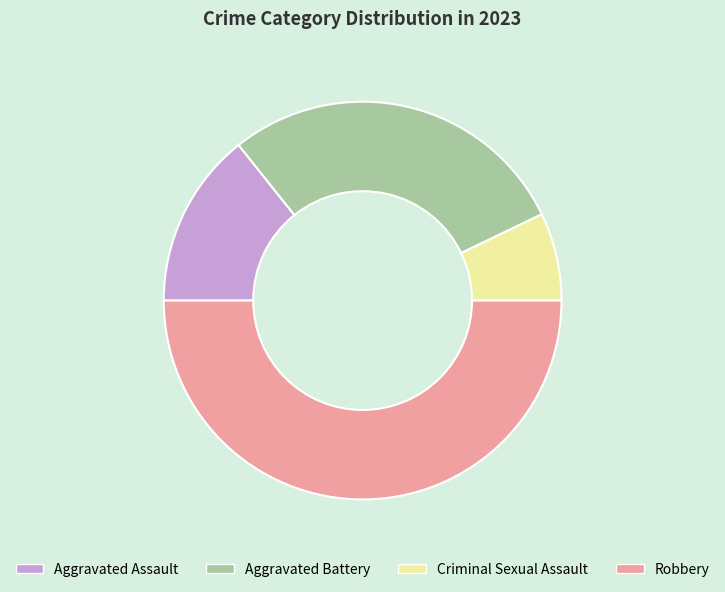

Does Aggravated Battery account for over 50% of the chart?

No